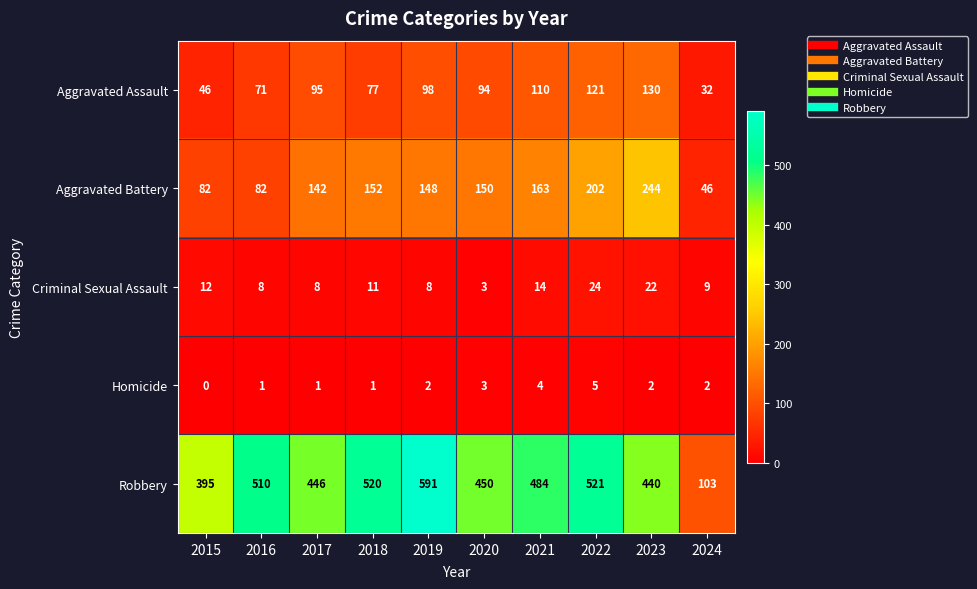

What is the greatest value displayed?

591